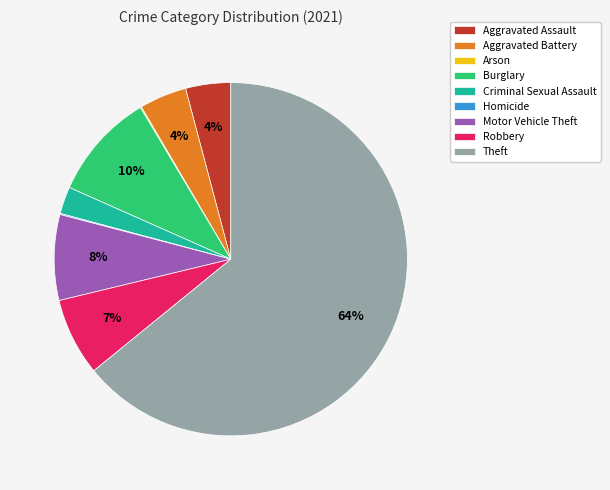

To the nearest percent, what is the difference between the Robbery and Aggravated Battery slice percentages?

3%